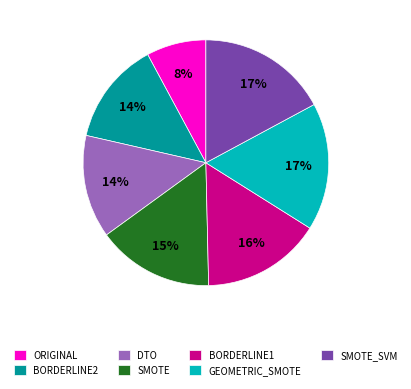

How many slices are in this pie chart?

7